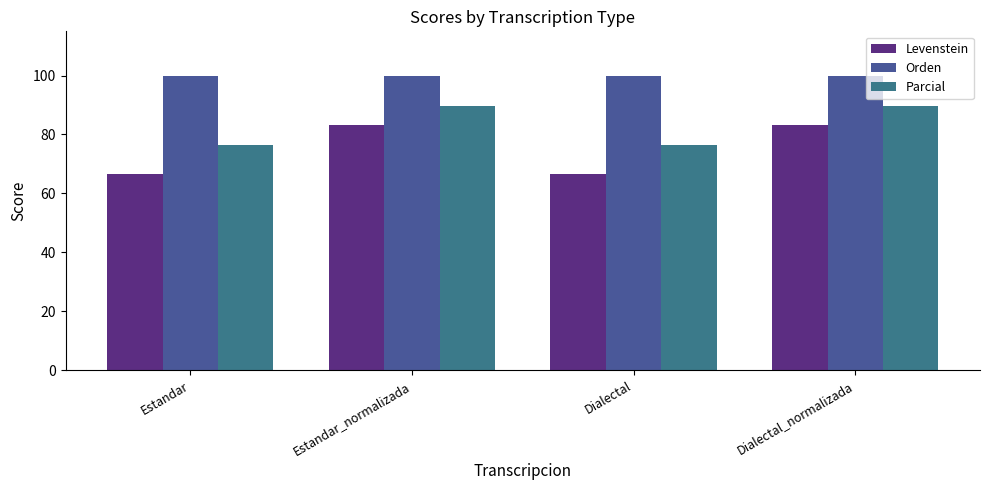

Which series has the largest range (max minus min)?

Levenstein